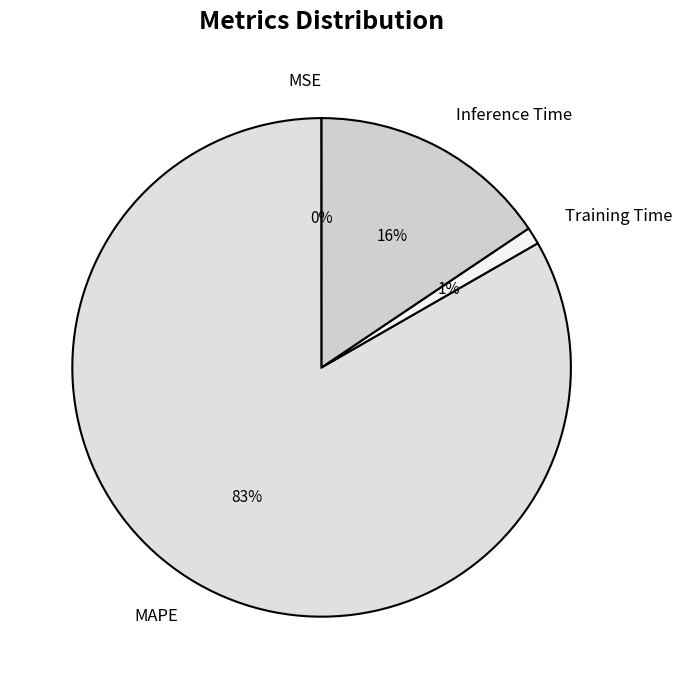

True or false: Inference Time accounts for 16% of the total.

True